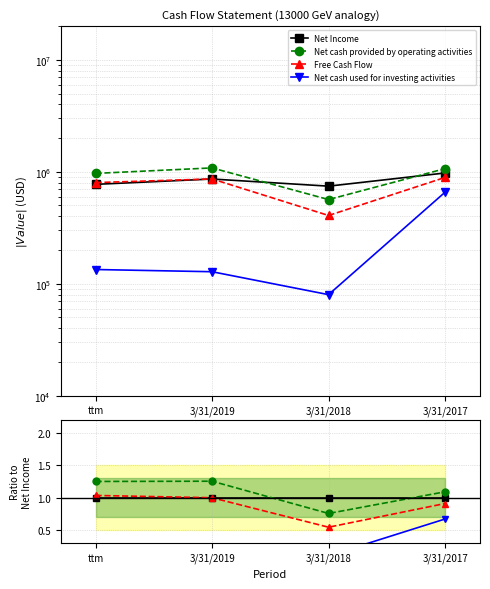

After their last crossing, which series has the higher values: Free Cash Flow or Net Income?

Net Income